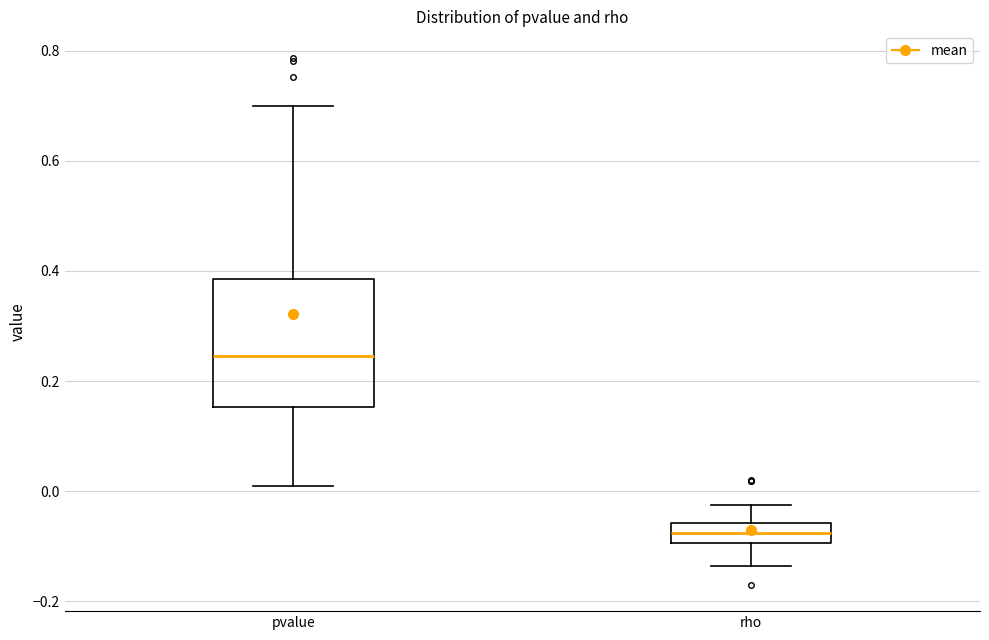

Comparing the boxes themselves (not the whiskers), which one is the tallest?

pvalue